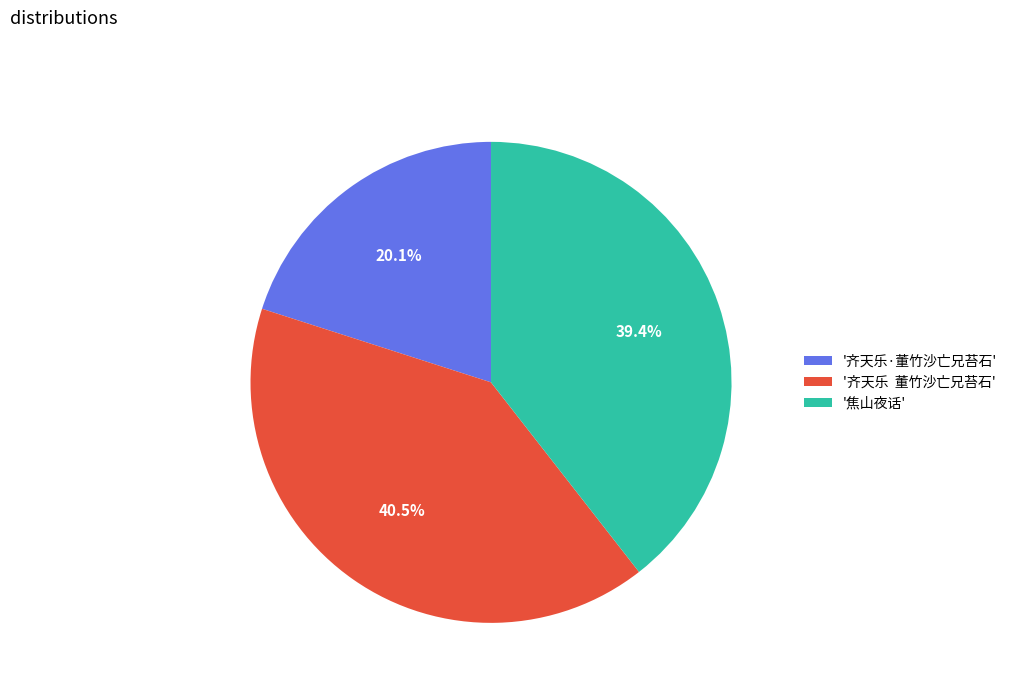

Rank the categories by value from highest to lowest.

'齐天乐 董竹沙亡兄苔石', '焦山夜话', '齐天乐·董竹沙亡兄苔石'